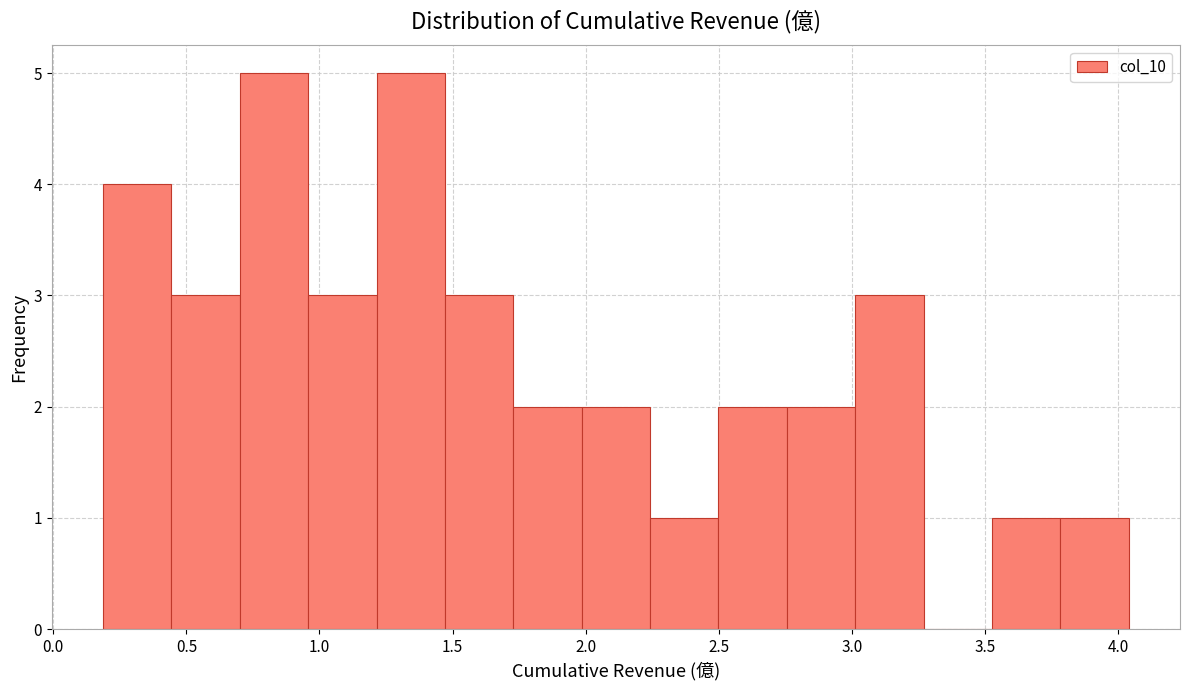

Reading left to right, transcribe this chart: for each bar, give the range it covers on the x-axis and its height. Neither the bar edges nor the heights are printed on the chart, so give them approximately, as read against the axes.

0.20 to 0.45: 4
0.45 to 0.70: 3
0.70 to 0.95: 5
0.95 to 1.20: 3
1.20 to 1.45: 5
1.45 to 1.75: 3
1.75 to 2.00: 2
2.00 to 2.25: 2
2.25 to 2.50: 1
2.50 to 2.75: 2
2.75 to 3.00: 2
3.00 to 3.25: 3
3.25 to 3.55: 0
3.55 to 3.80: 1
3.80 to 4.05: 1